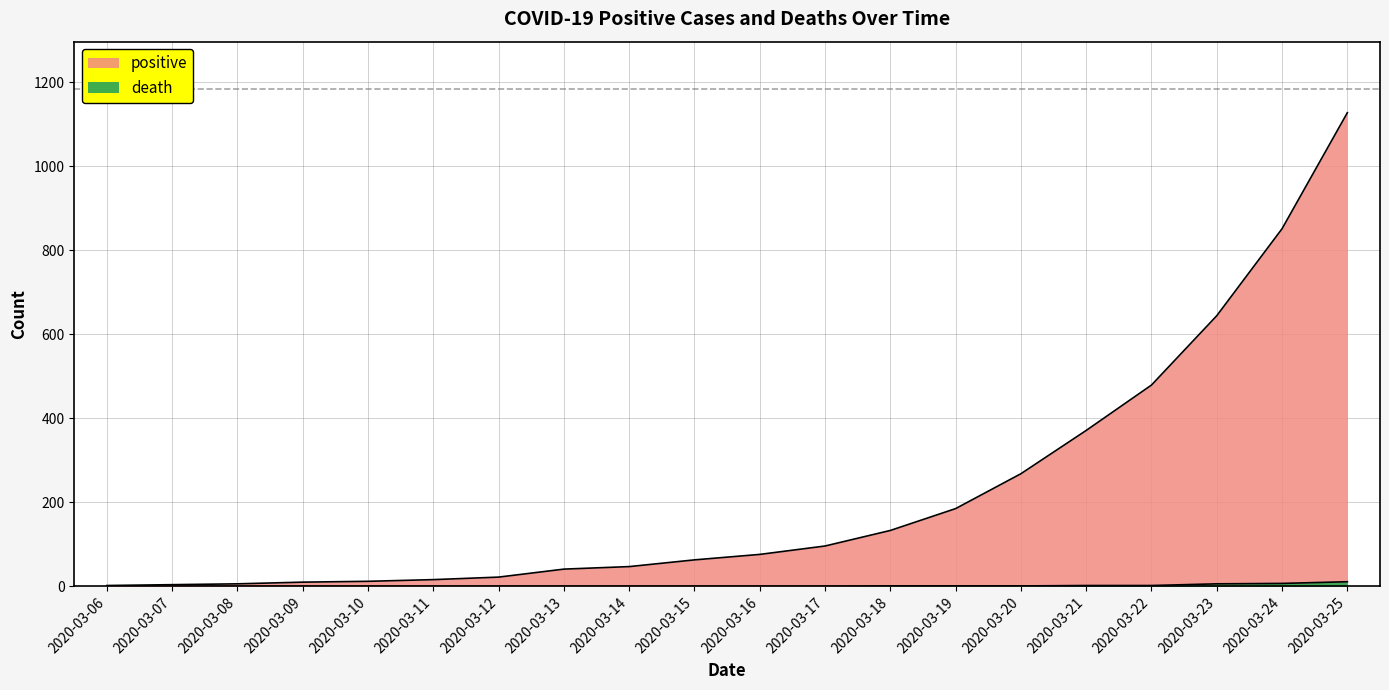

What is the difference between the maximum and minimum values in the death series?

11